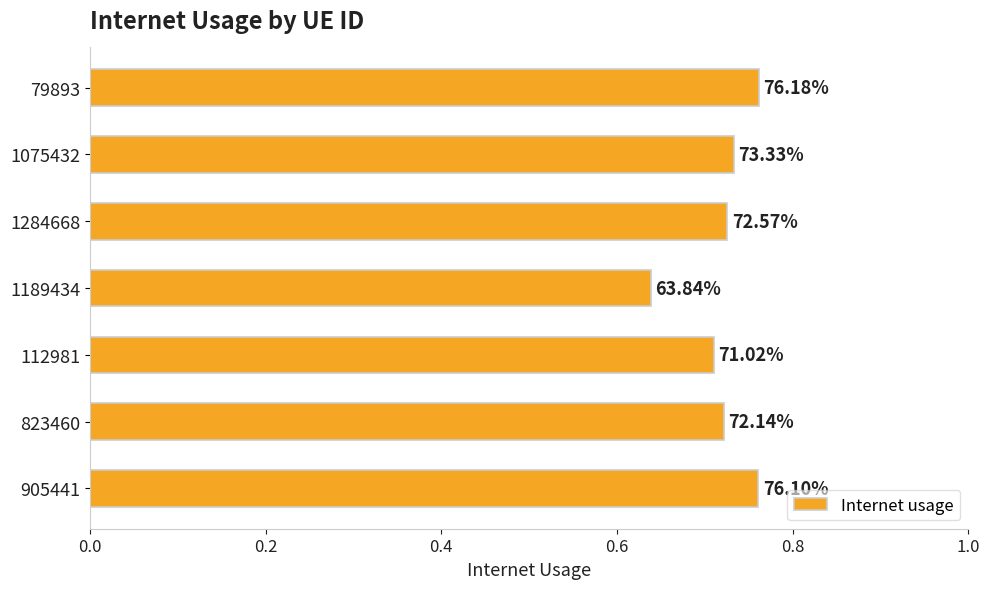

How many bars are there in total?

7